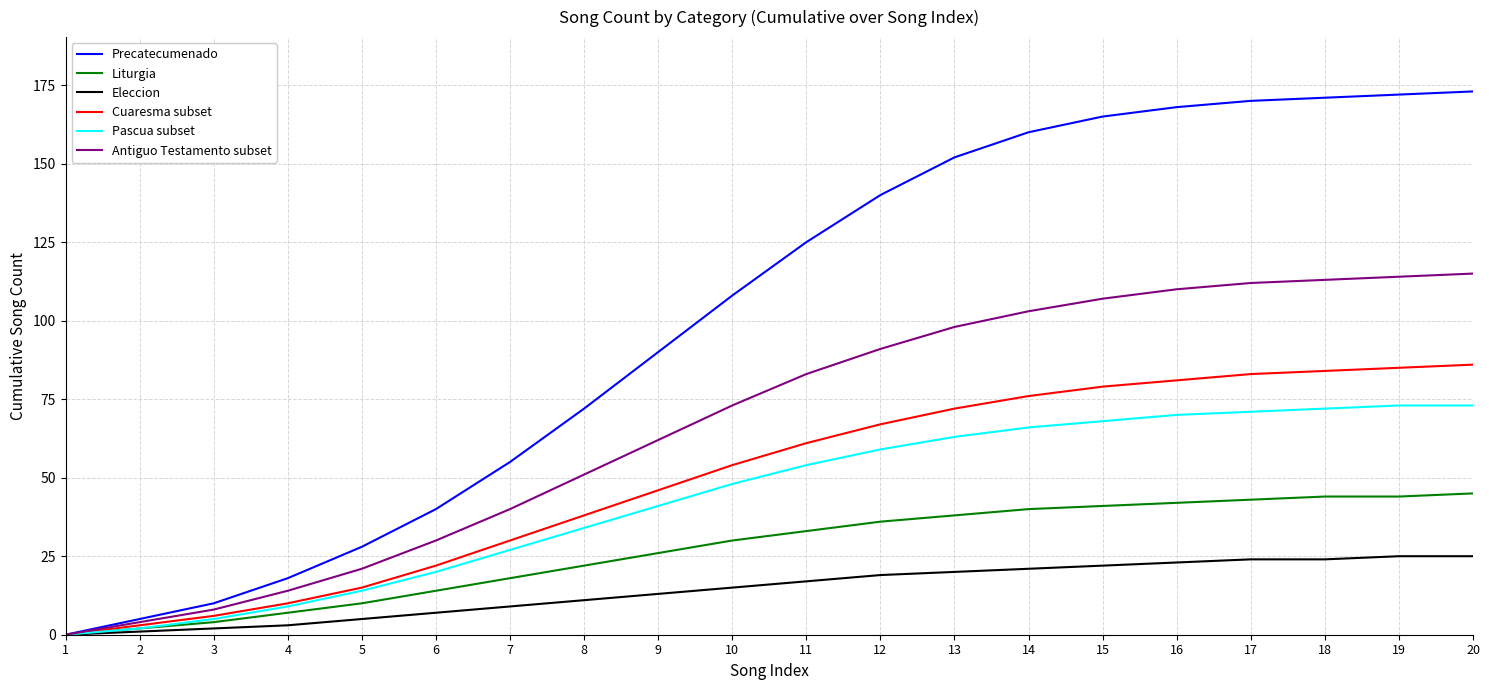

What is the sum of all Pascua subset values?

869